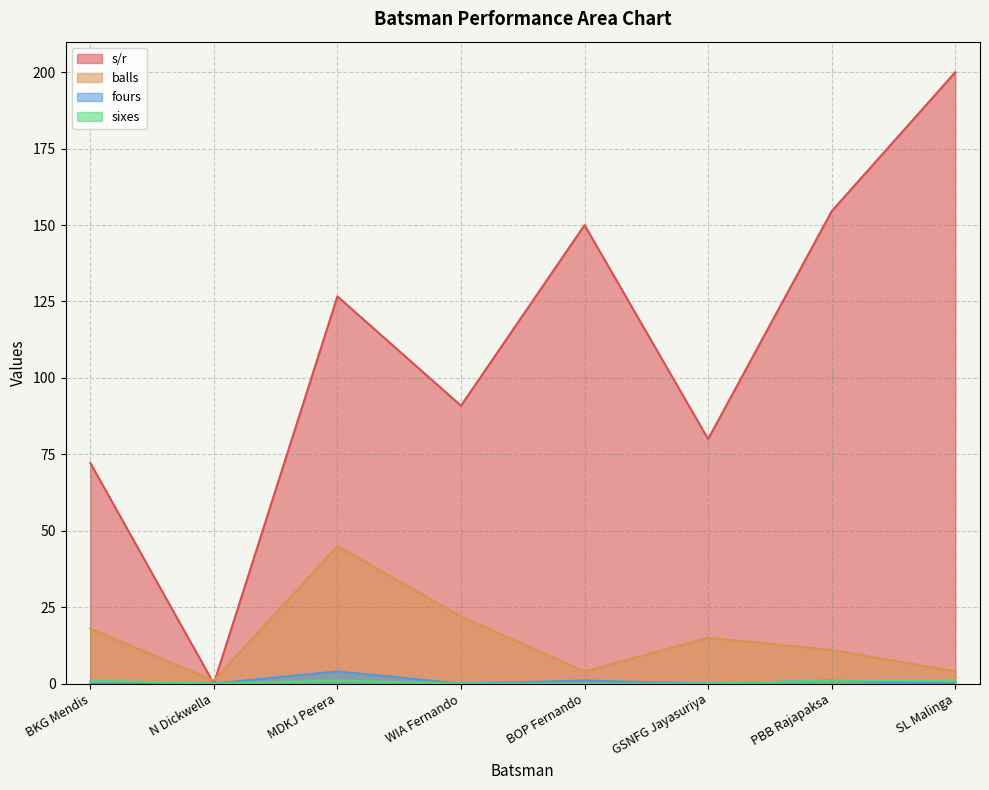

True or false: s/r and balls intersect in this chart.

True